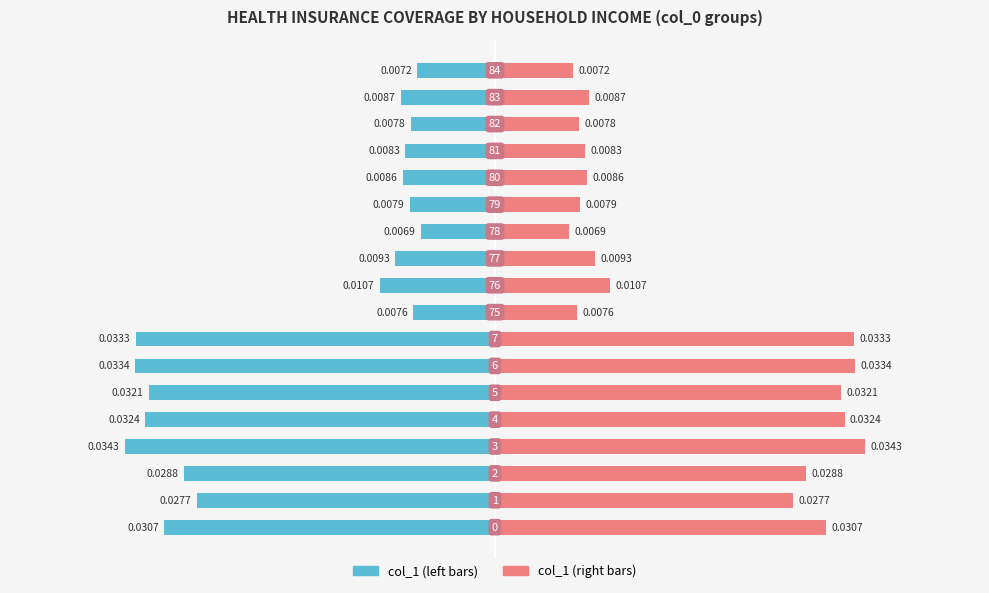

Is it true that col_1 (left) equals -0.0 at 1?

True